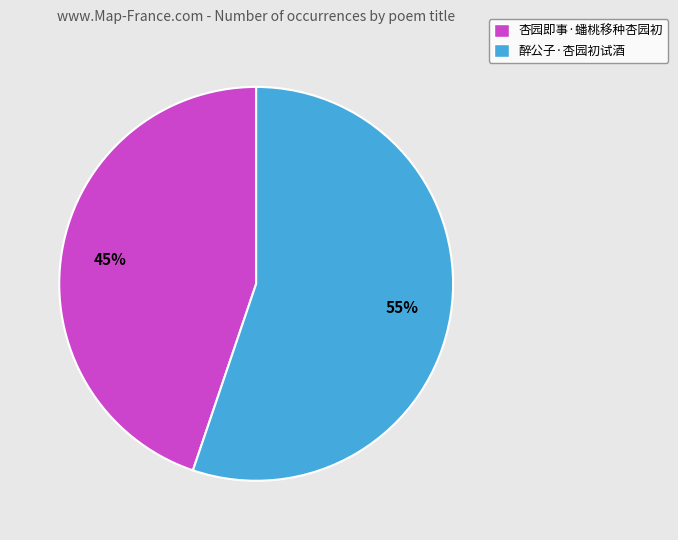

To the nearest percent, what portion does 醉公子·杏园初试酒 represent?

55%